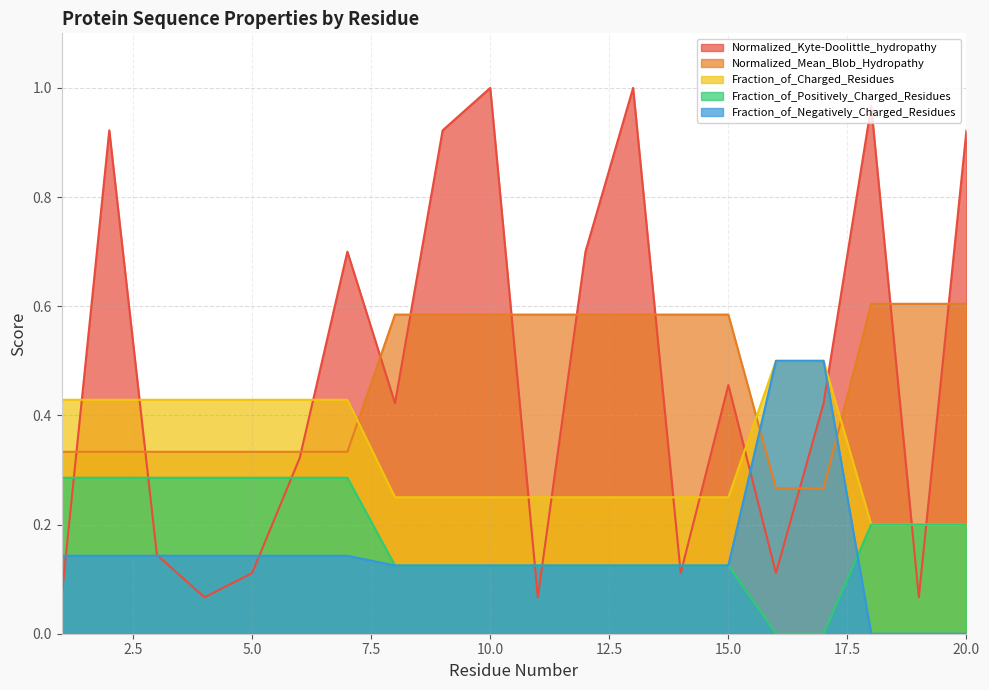

How many times do Fraction_of_Negatively_Charged_Residues and Fraction_of_Positively_Charged_Residues cross each other?

1